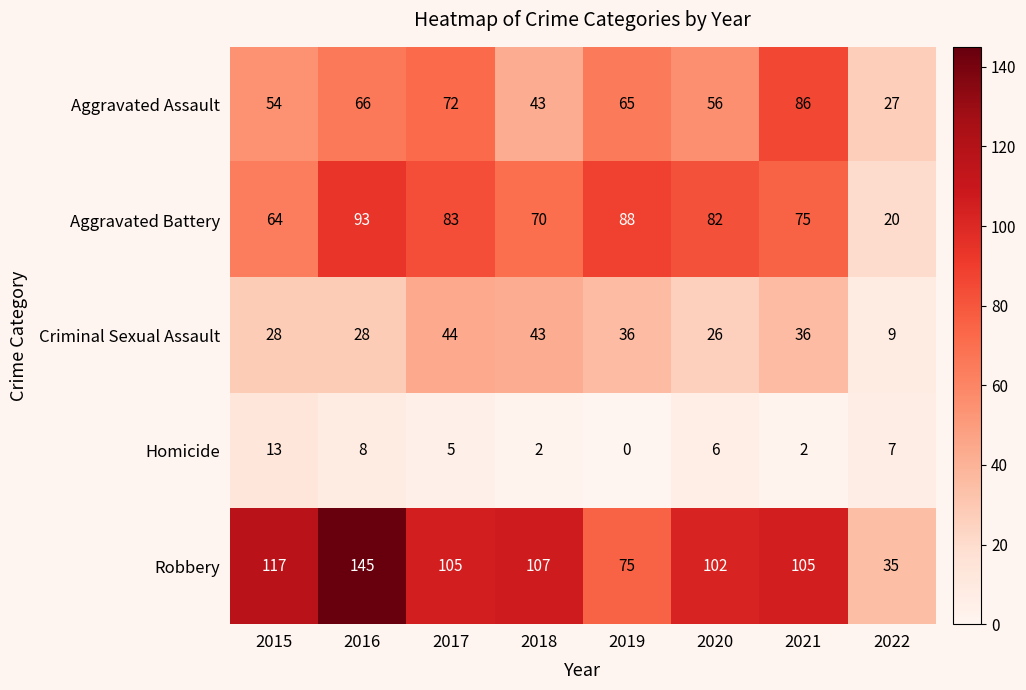

What is the difference between the maximum and minimum values in the Aggravated Battery series?

73